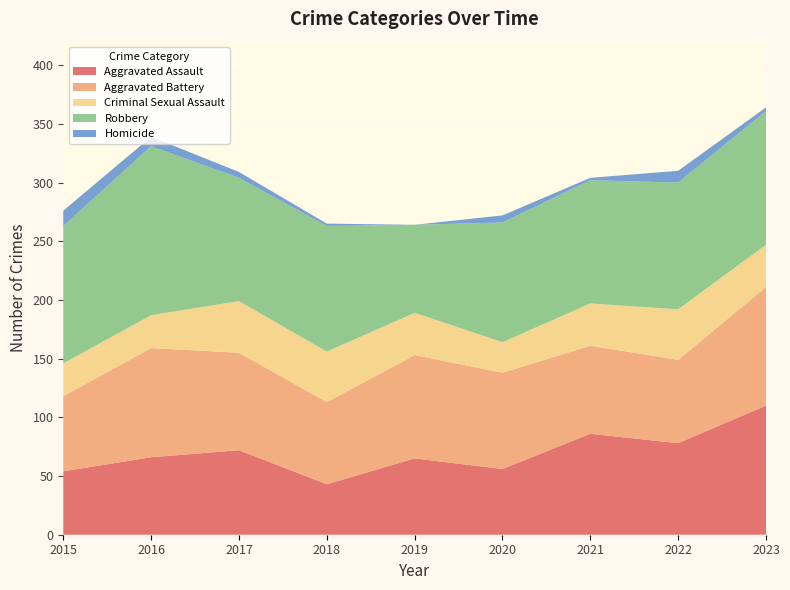

Reading right to left, extract all data points from this chart.

Aggravated Assault: 2023=110	2022=78	2021=86	2020=56	2019=65	2018=43	2017=72	2016=66	2015=54
Aggravated Battery: 2023=101	2022=71	2021=75	2020=82	2019=88	2018=70	2017=83	2016=93	2015=64
Criminal Sexual Assault: 2023=36	2022=43	2021=36	2020=26	2019=36	2018=43	2017=44	2016=28	2015=28
Robbery: 2023=114	2022=108	2021=105	2020=102	2019=75	2018=107	2017=105	2016=144	2015=117
Homicide: 2023=3	2022=10	2021=2	2020=6	2019=0	2018=2	2017=5	2016=8	2015=13